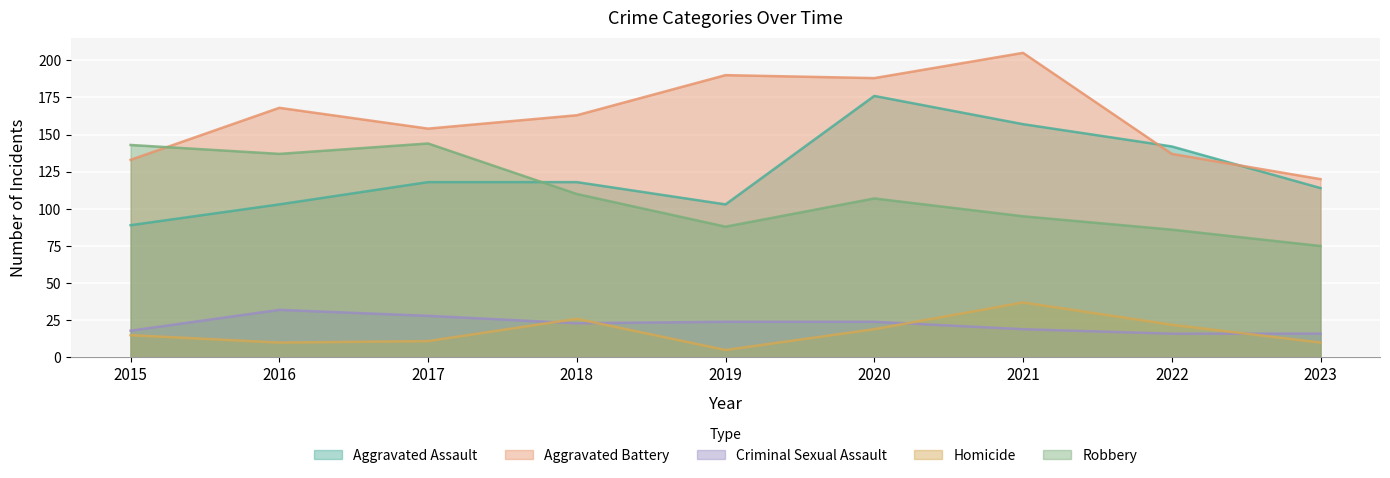

What is the difference between the Criminal Sexual Assault values at 2017 and 2018?

5